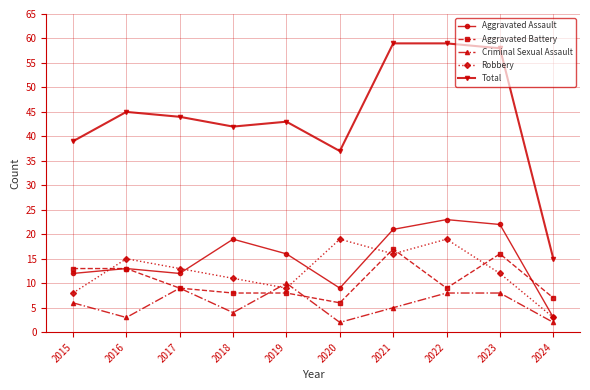

True or false: Robbery and Total intersect in this chart.

False